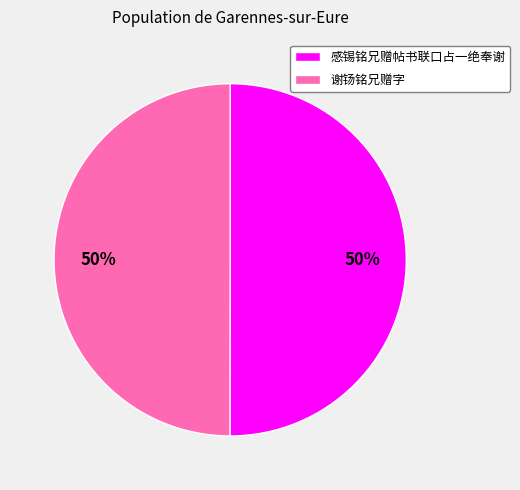

To the nearest percent, what is the average slice percentage?

50%